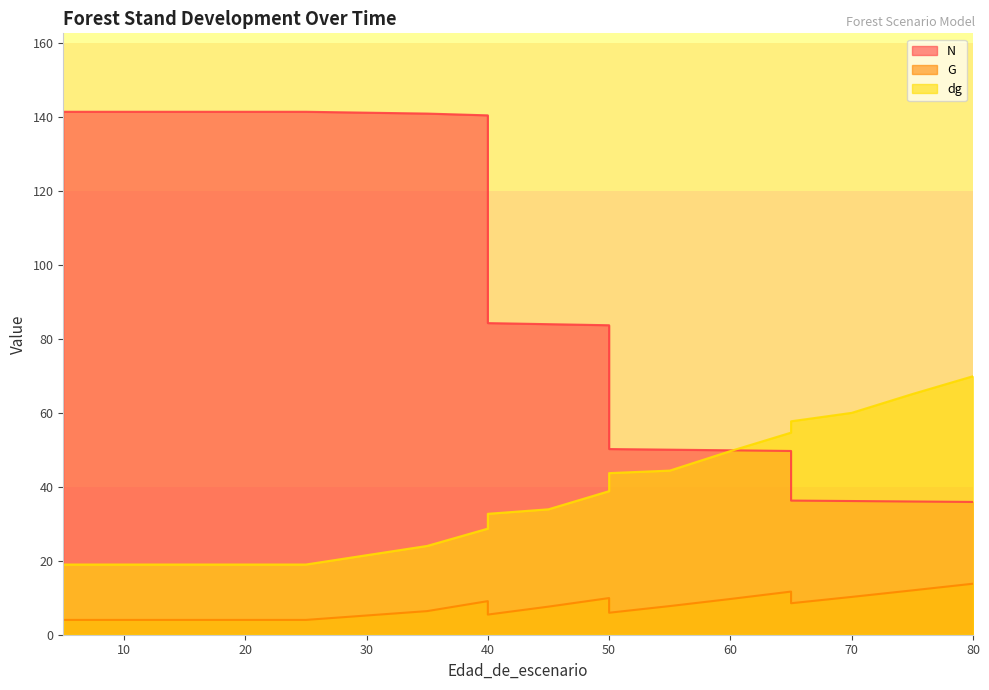

Which series has the largest range (max minus min)?

N